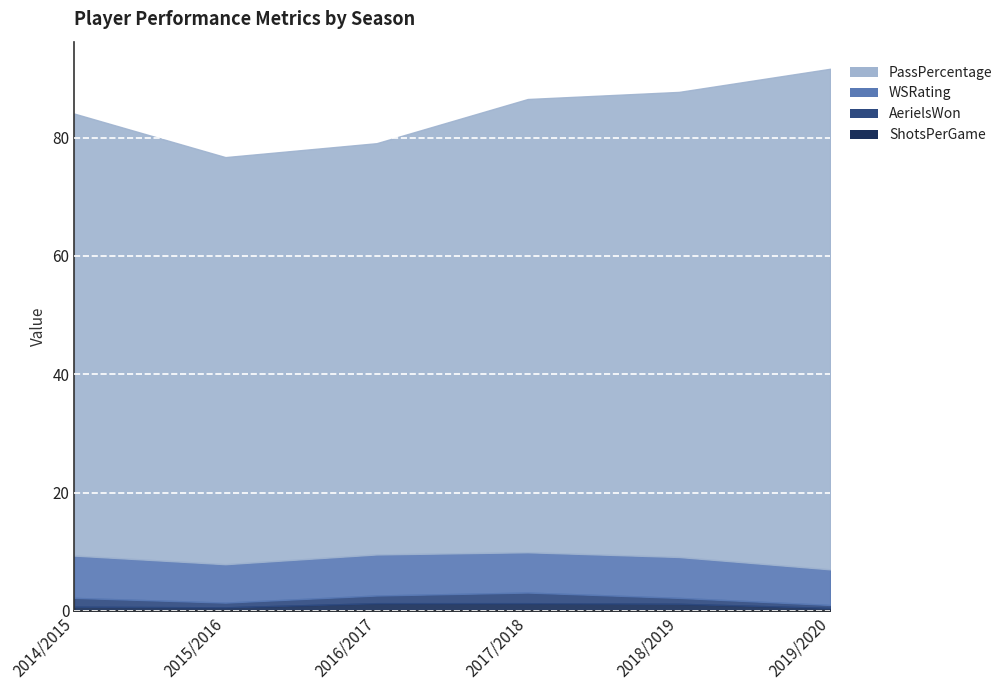

What position from the left is 2016/2017?

3